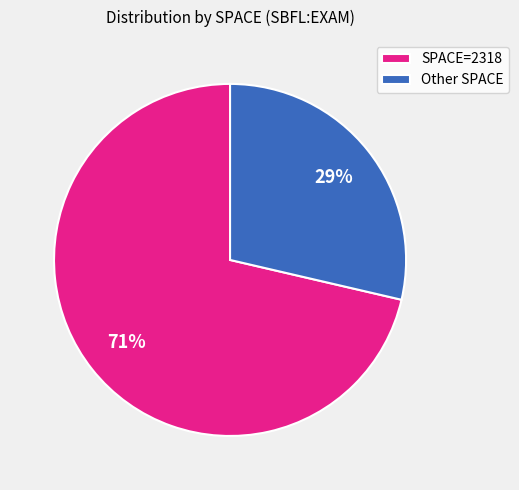

What is the smallest slice in the pie chart?

Other SPACE